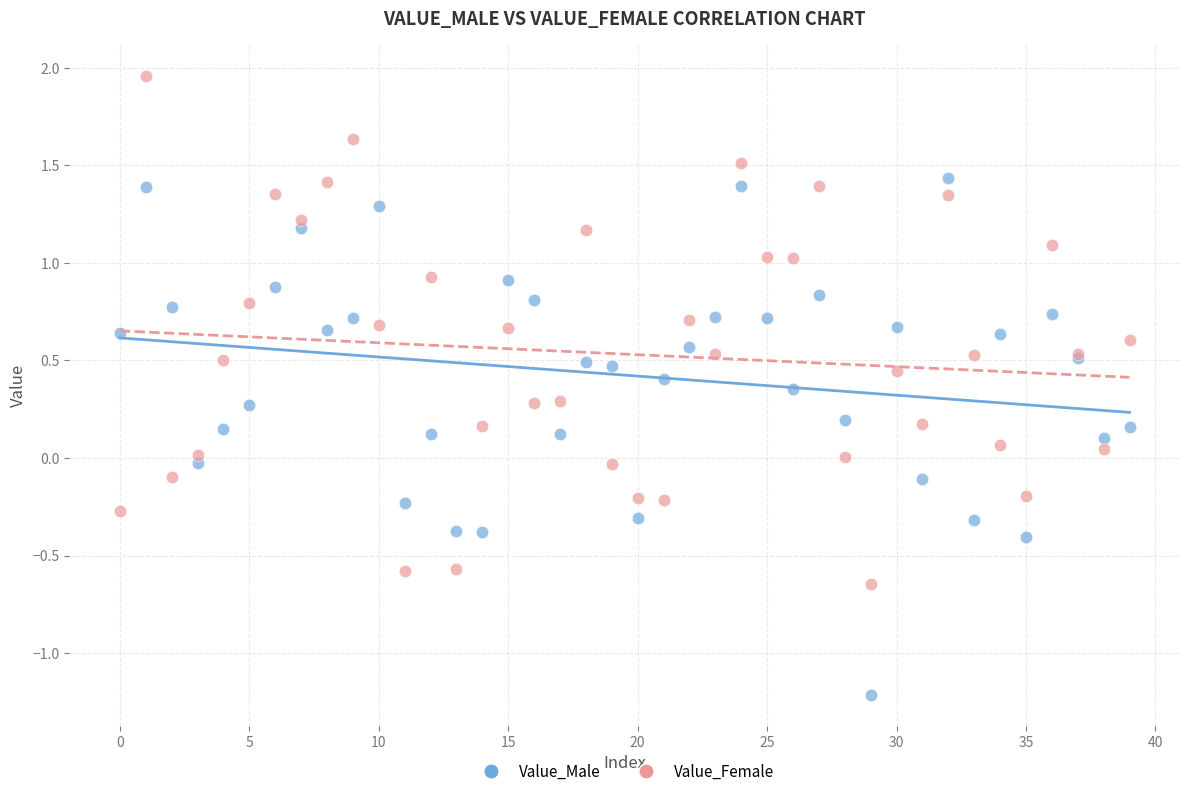

What are all the series names shown in the legend?

Value_Male, Value_Female